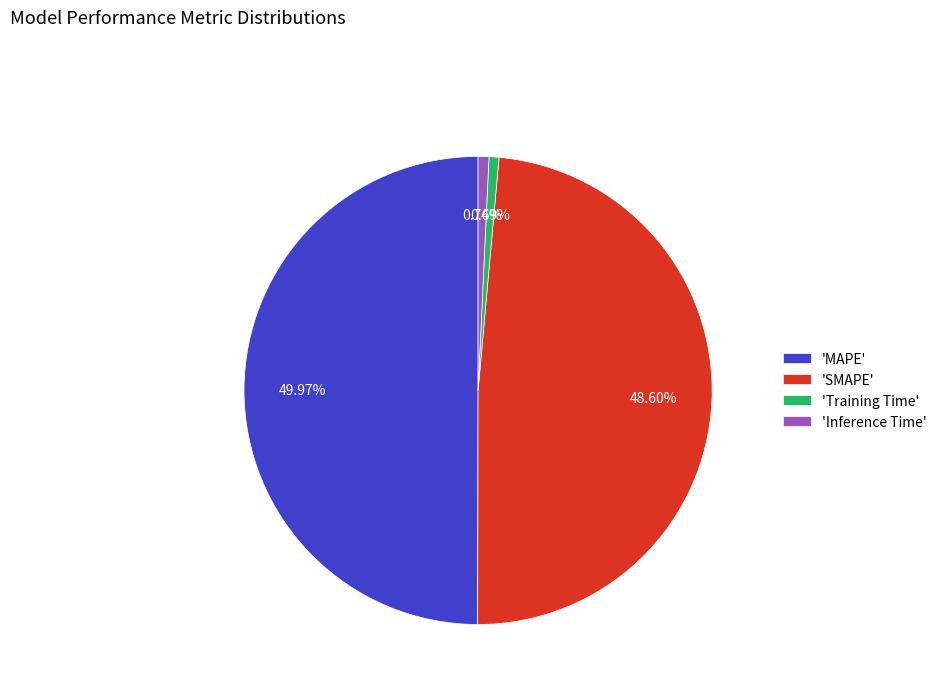

To the nearest percent, what is the difference between the largest and smallest slice percentages?

49%